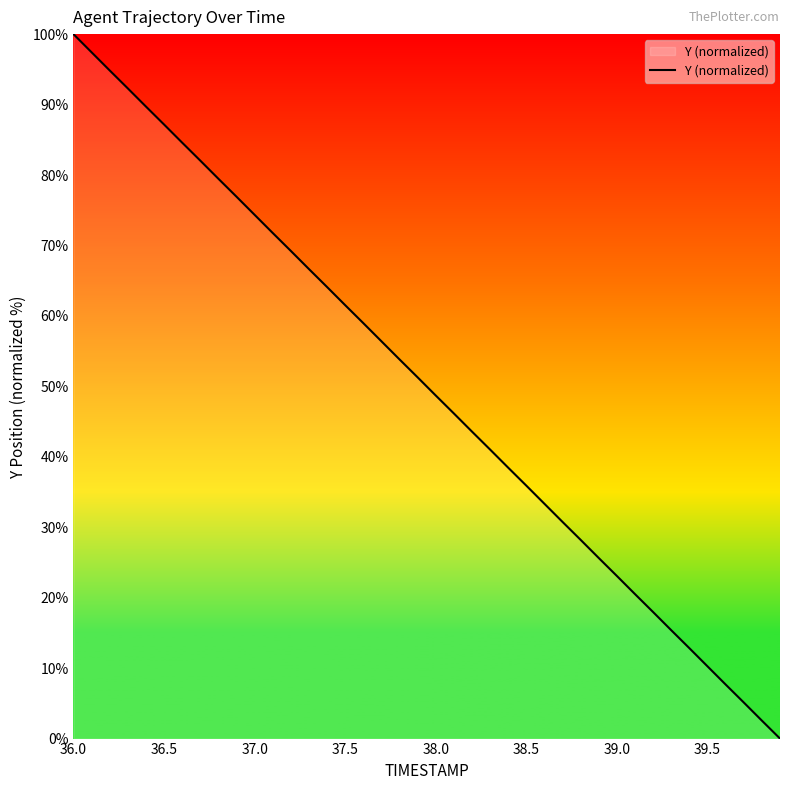

Reading left to right, what are all the values shown in this chart?

100.0	97.4	94.8	92.3	89.7	87.2	84.6	82.0	79.5	76.9	74.3	71.8	69.2	66.6	64.1	61.5	59.0	56.4	53.8	51.3	48.7	46.1	43.6	41.0	38.4	35.9	33.3	30.7	28.2	25.6	23.1	20.5	18.0	15.4	12.8	10.2	7.7	5.1	2.5	0.0